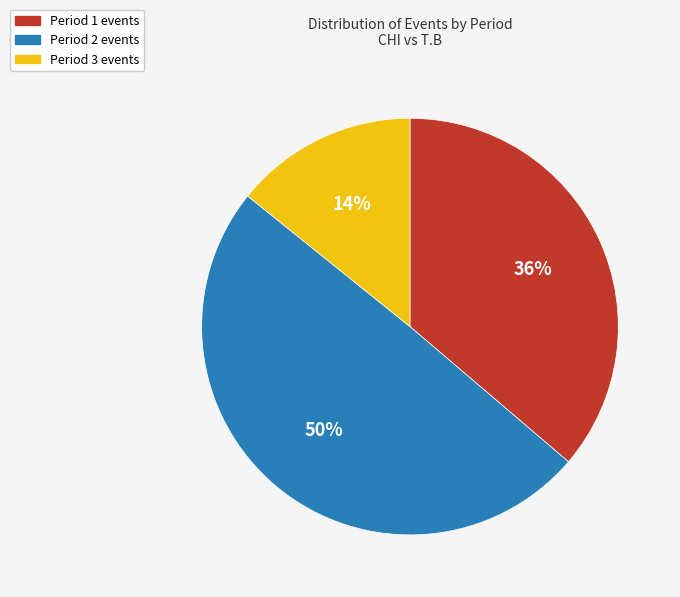

Rank the categories by value from highest to lowest.

Period 2, Period 1, Period 3